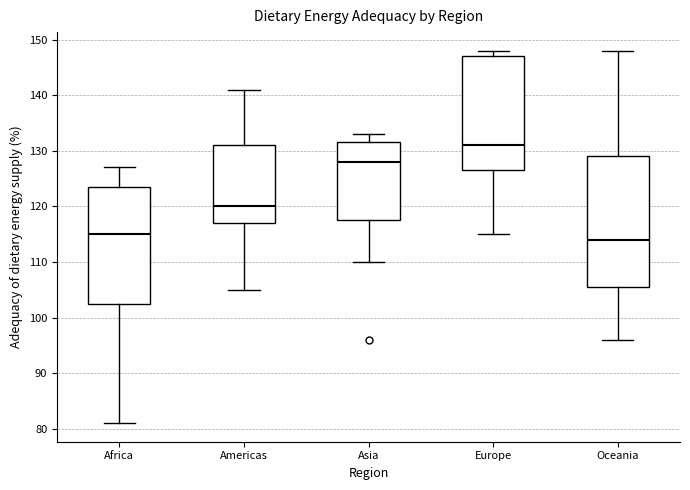

Reading left to right, read every box against the y-axis: the position of its median line, the range the box covers, and the ends of its whiskers. The values are not printed on the chart, so give them approximately, as read against the axis.

Africa: median 115, box 103 to 124, whiskers 81 to 127
Americas: median 120, box 117 to 131, whiskers 105 to 141
Asia: median 128, box 118 to 132, whiskers 110 to 133
Europe: median 131, box 127 to 147, whiskers 115 to 148
Oceania: median 114, box 106 to 129, whiskers 96 to 148